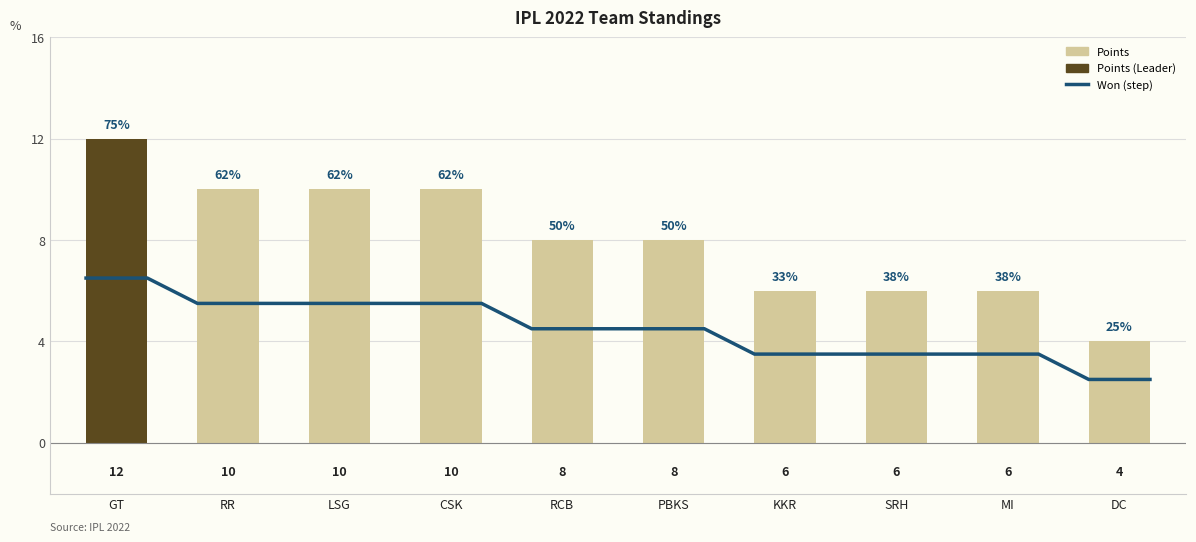

Does the chart contain stacked bars?

No